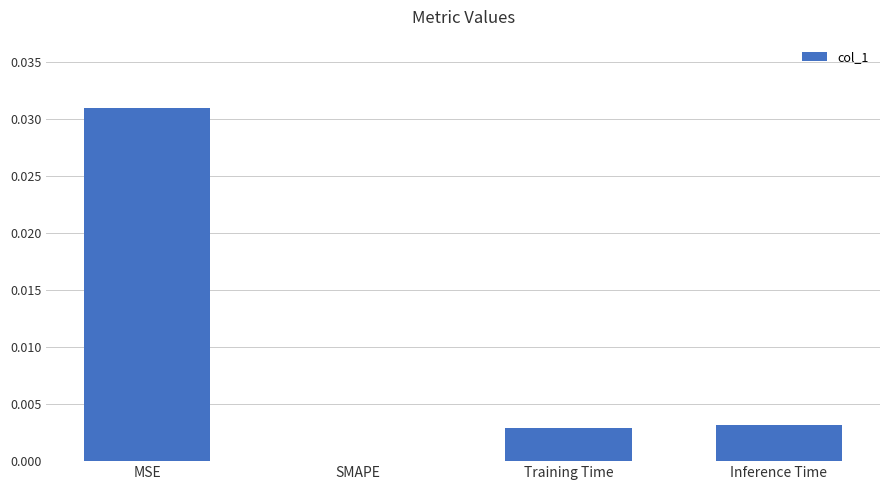

Between MSE and Training Time, which is larger?

MSE